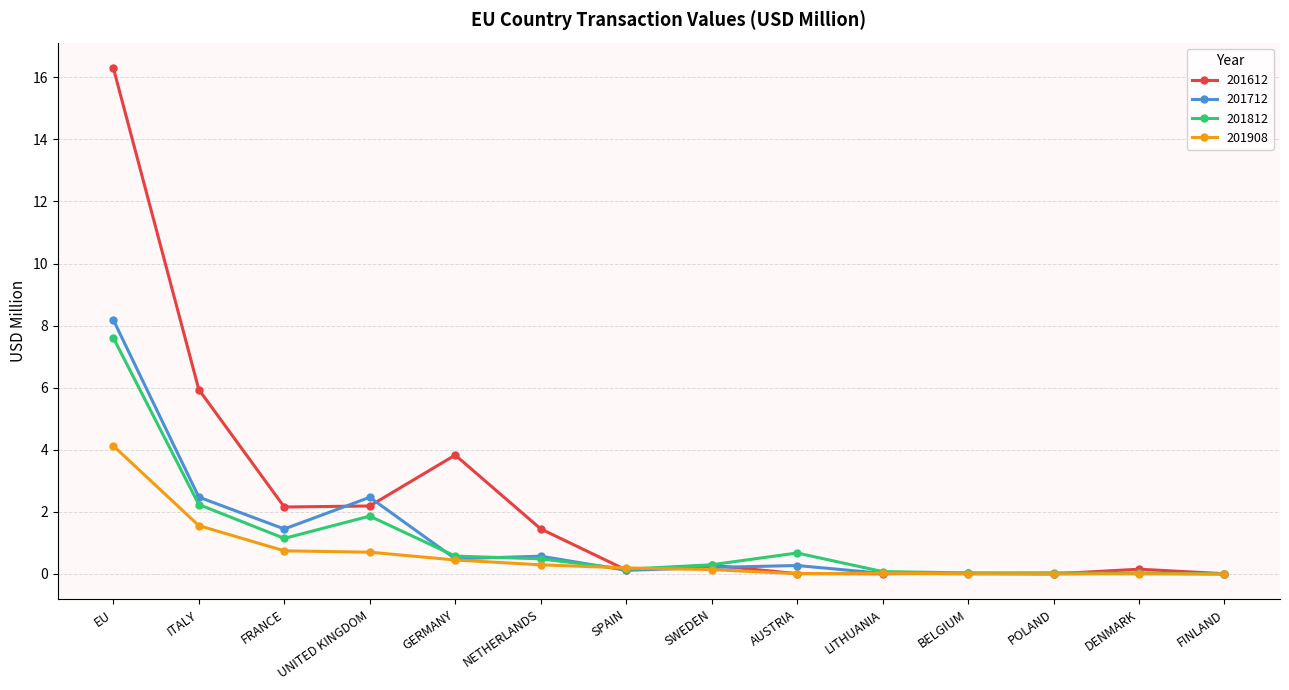

Does the chart display data point markers on the line(s)?

Yes